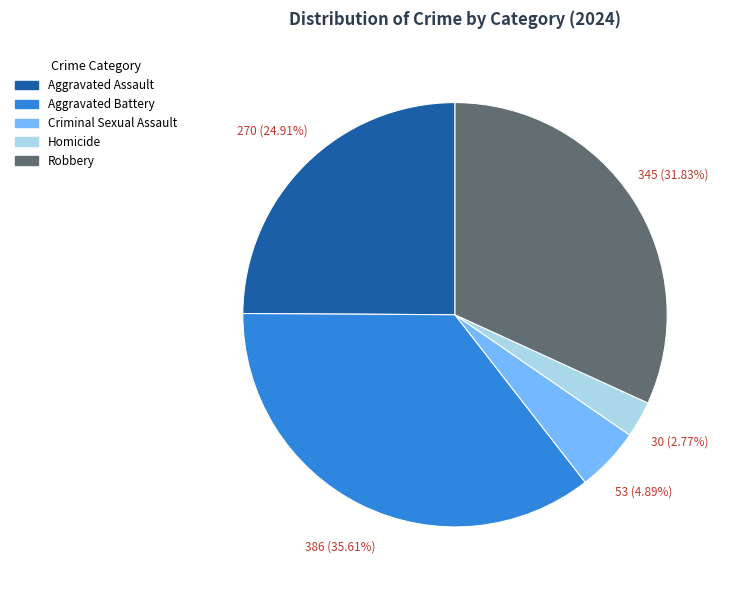

To the nearest percent, what percentage of the pie is Aggravated Assault?

25%